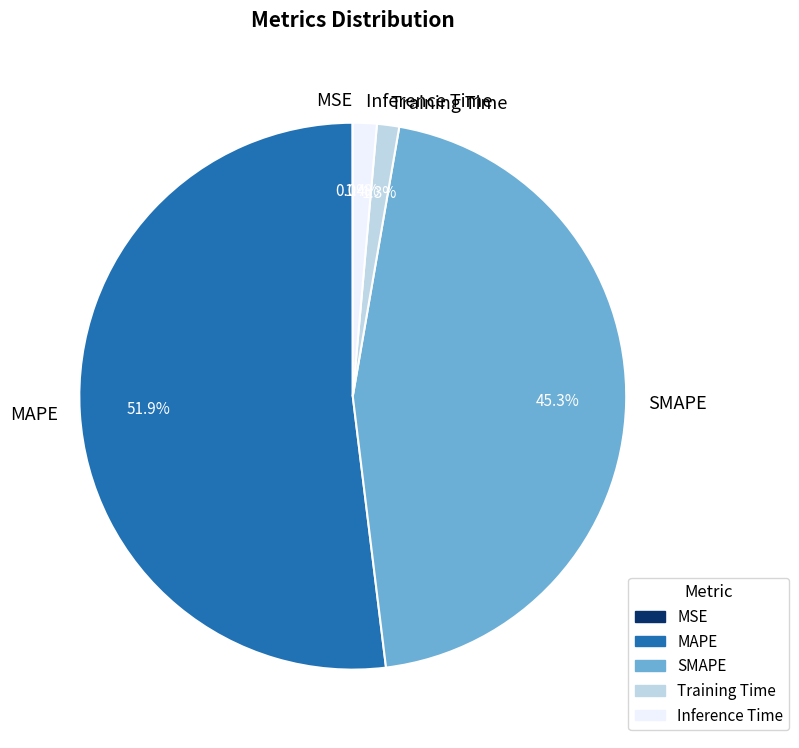

Which slice is the largest?

MAPE